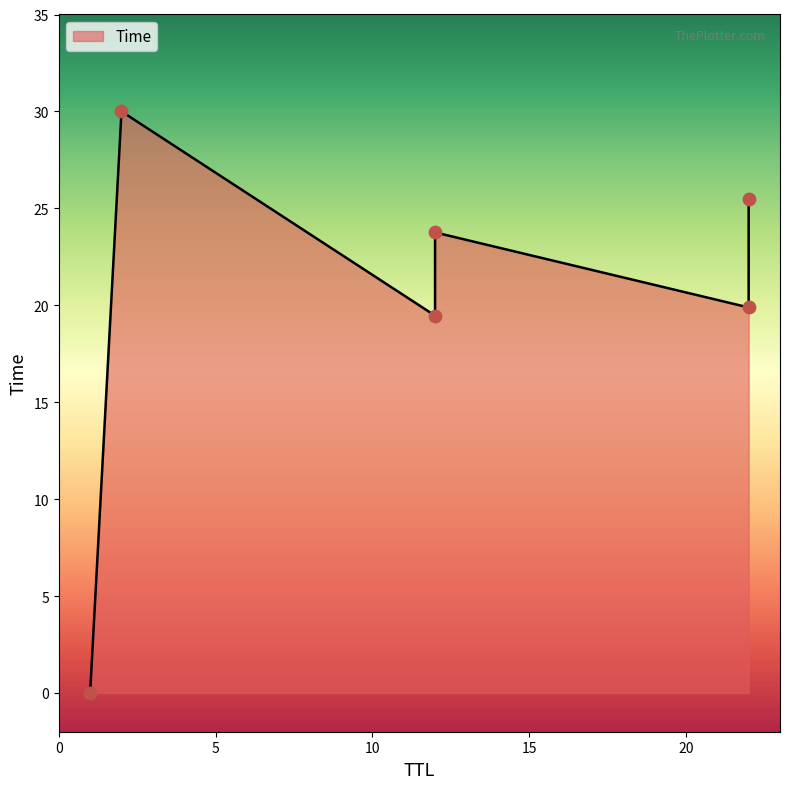

What is the change in value from 12 to 2?

+10.5